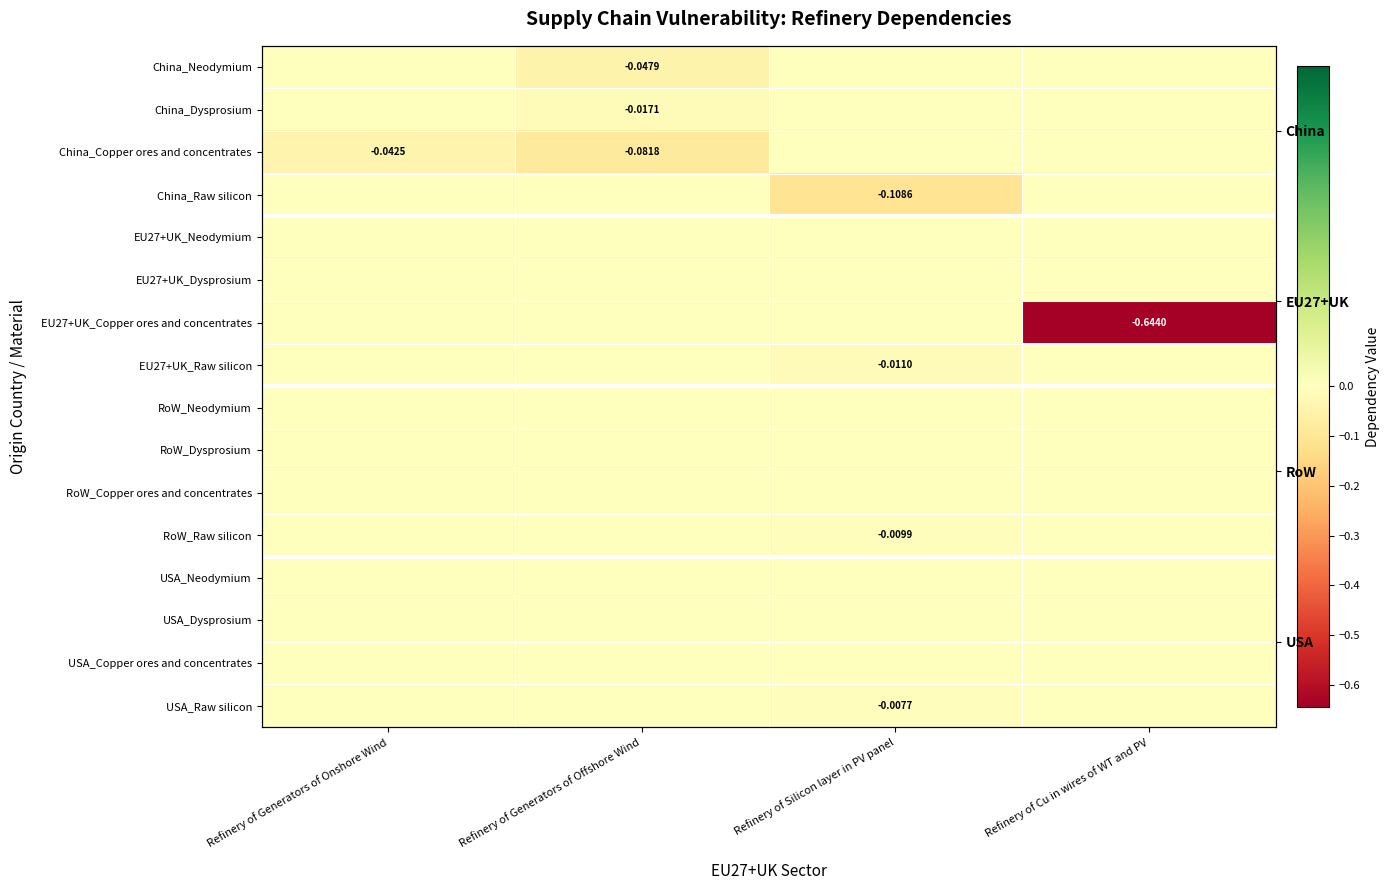

Between Refinery of Generators of Onshore Wind and Refinery of Silicon layer in PV panel, which is larger?

Refinery of Generators of Onshore Wind